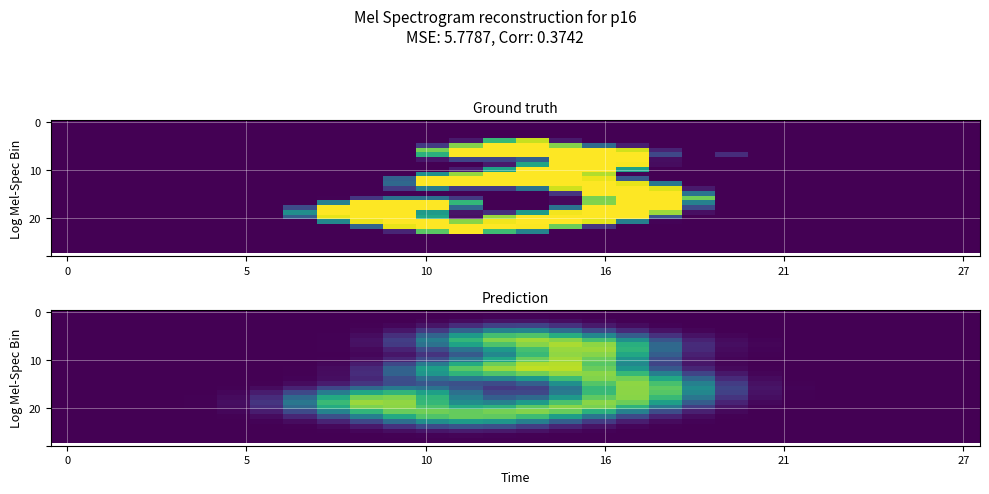

At which category is the sum across all series the highest?

15